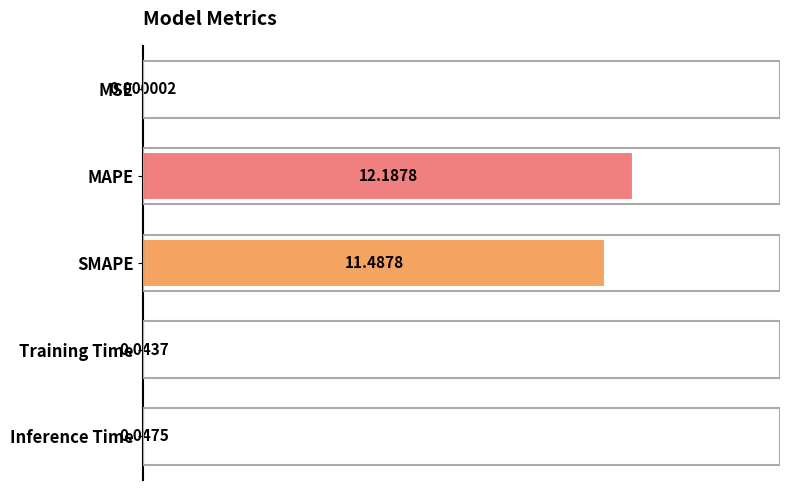

At which label is the value closest to 6?

SMAPE